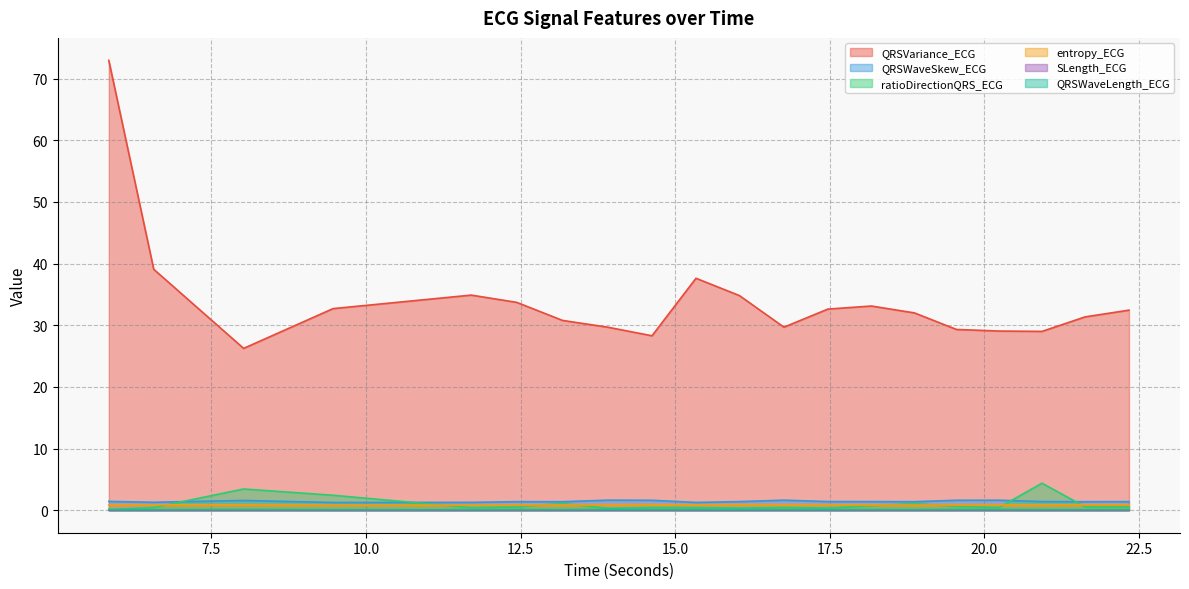

Does the chart display data point markers on the line(s)?

No